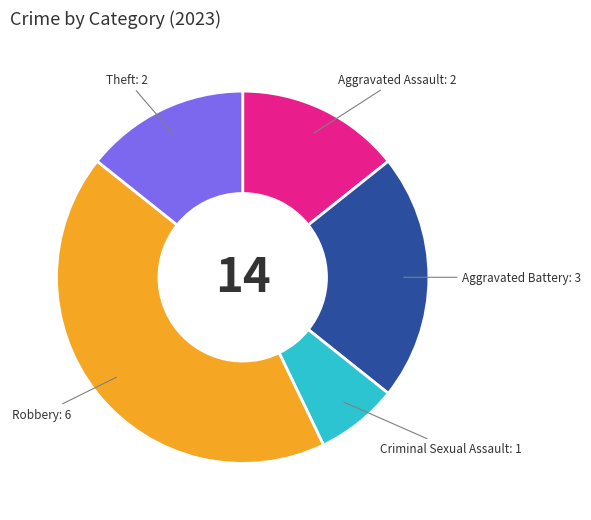

Which has a higher value, Criminal Sexual Assault or Robbery?

Robbery